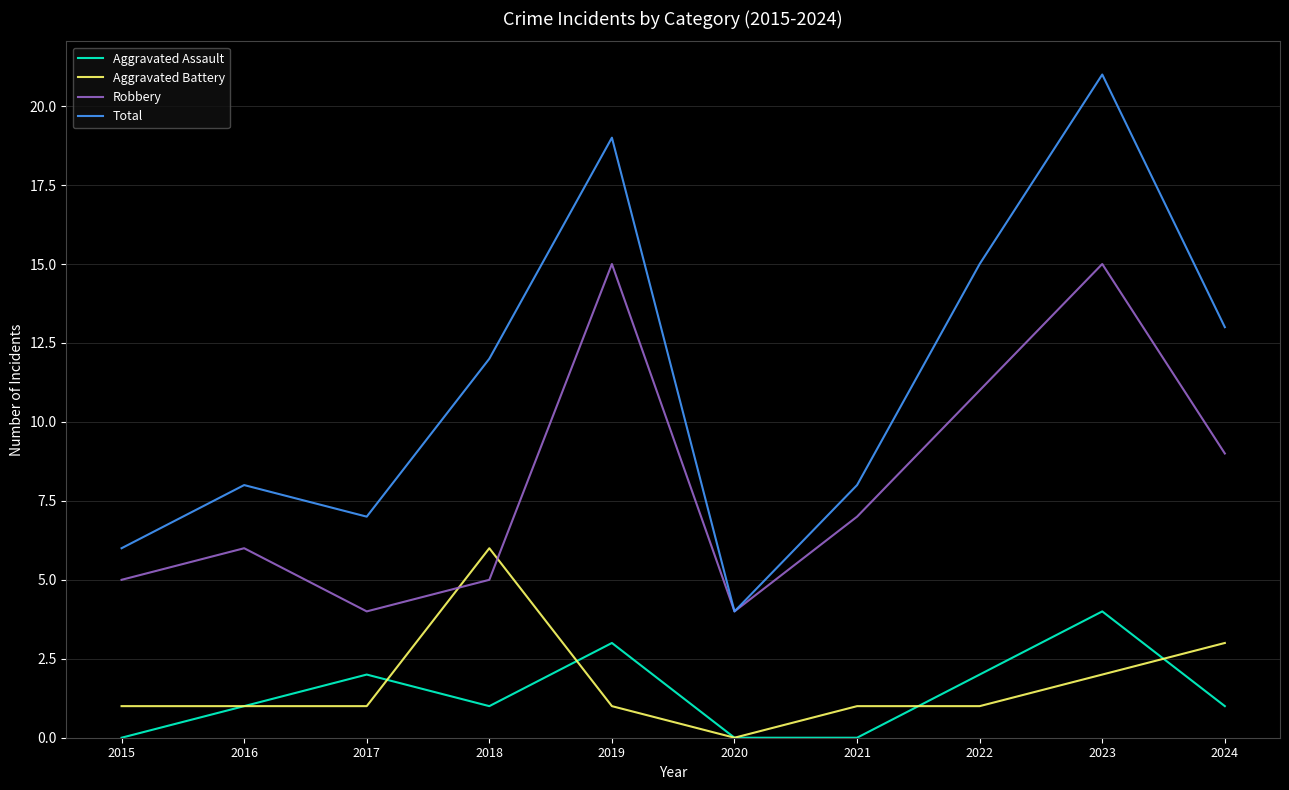

What is the average value of the Robbery series?

8